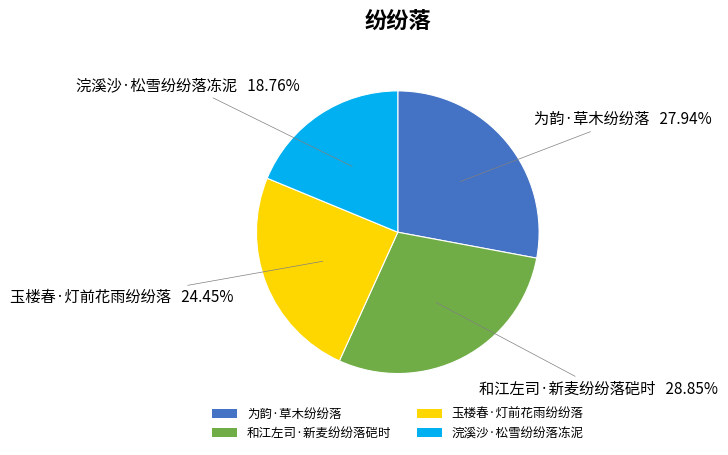

What is the smallest slice in the pie chart?

浣溪沙·松雪纷纷落冻泥